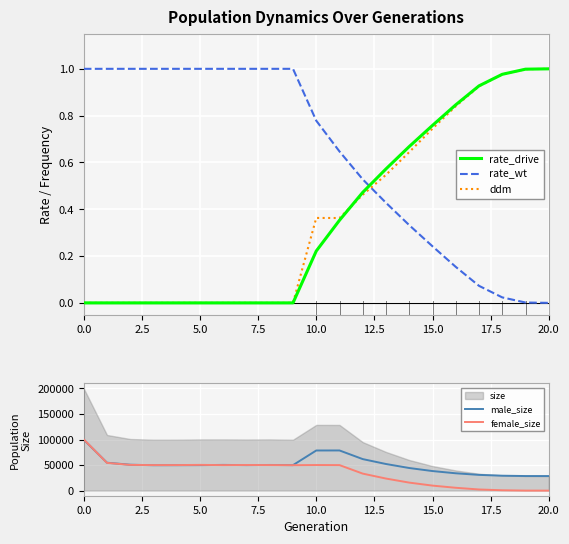

How many values in rate_drive are above zero?

11